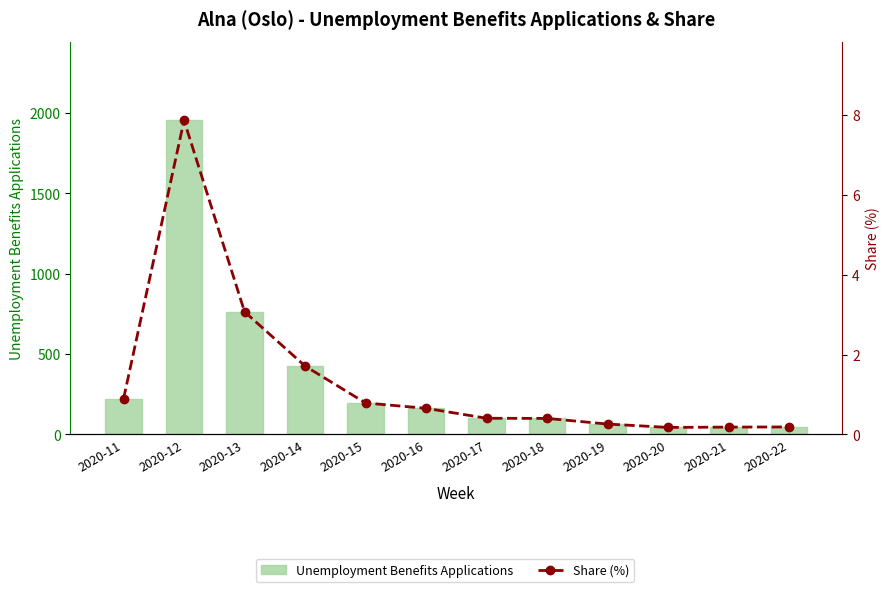

The value of Share (%) at 2020-11 is 1.3. True or false?

False